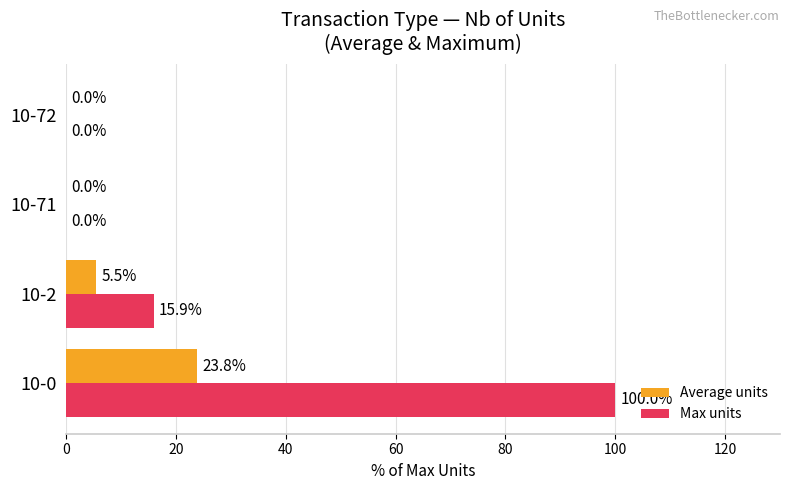

The Max units series shows 142.1 at 10-0. True or false?

False